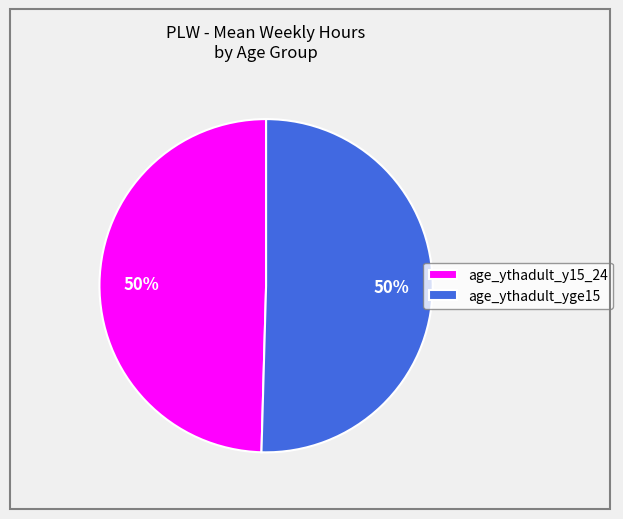

Approximately how many times larger is the value at age_ythadult_yge15 compared to age_ythadult_y15_24?

1.0